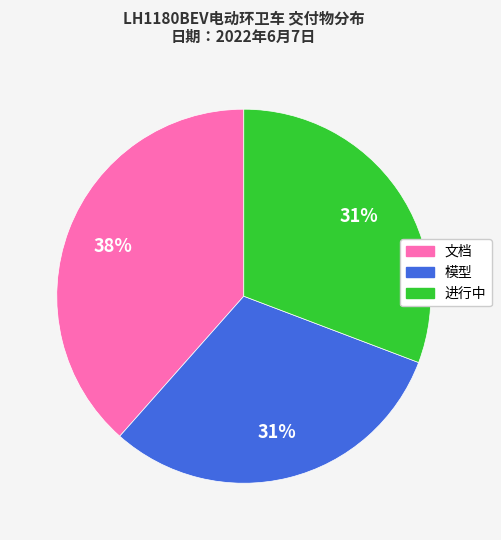

Combined, do 进行中 and 模型 account for over 50%?

Yes